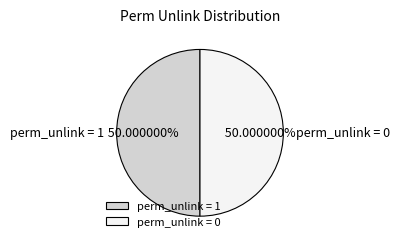

Combined, do perm_unlink = 1 and perm_unlink = 0 account for over 50%?

Yes